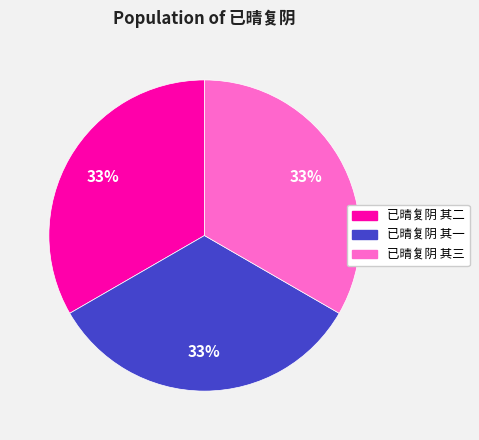

Is there a majority slice in this chart?

No